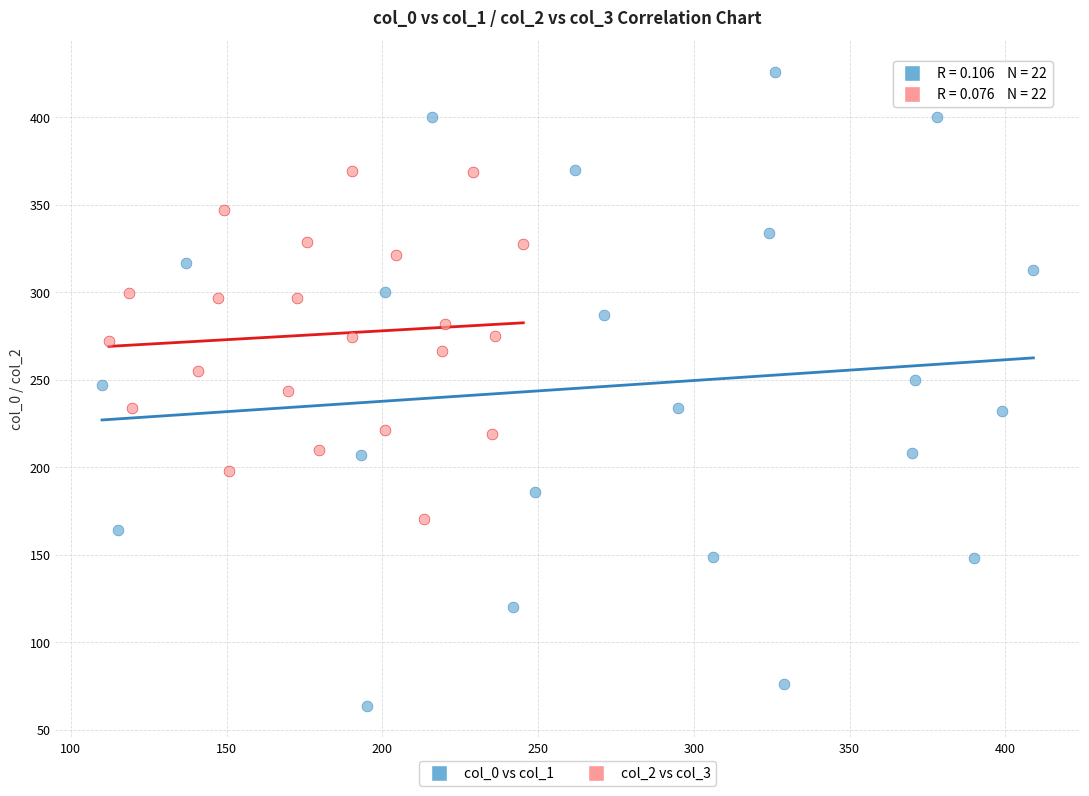

Which series has the largest Y range (max minus min)?

col_0 vs col_1